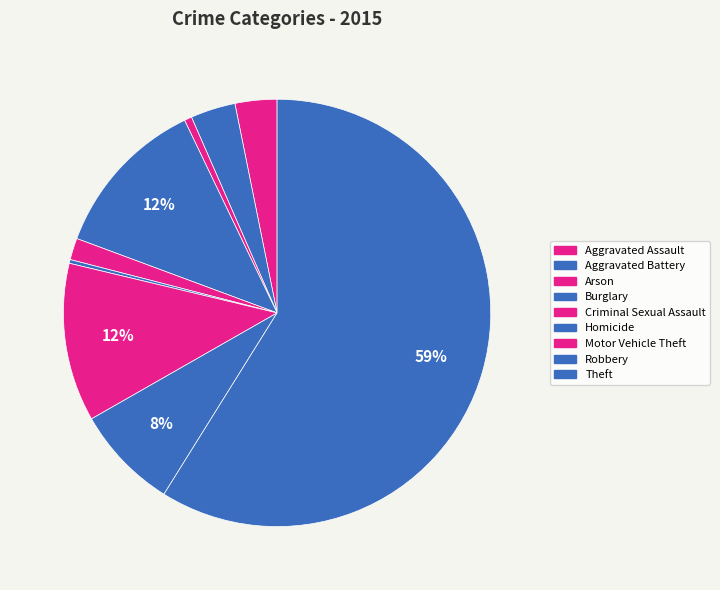

Between Aggravated Battery and Criminal Sexual Assault, which is larger?

Aggravated Battery